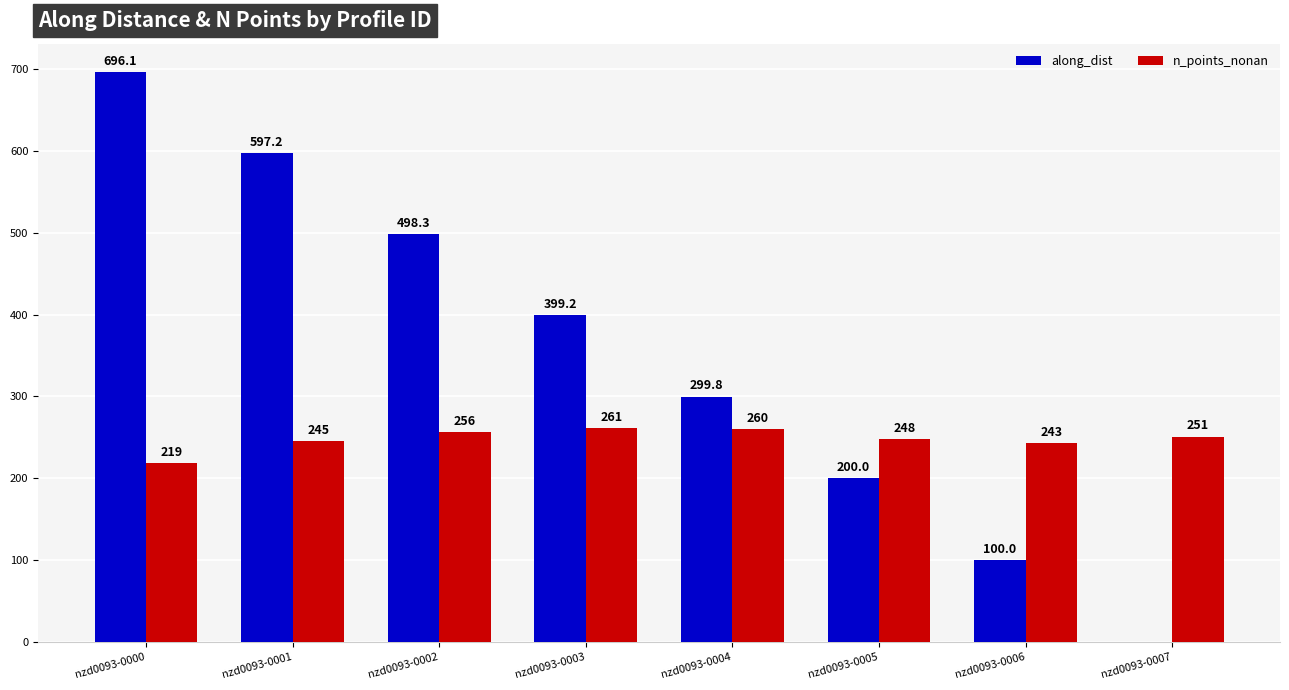

Between nzd0093-0000 and nzd0093-0006, which series saw the biggest shift?

along_dist